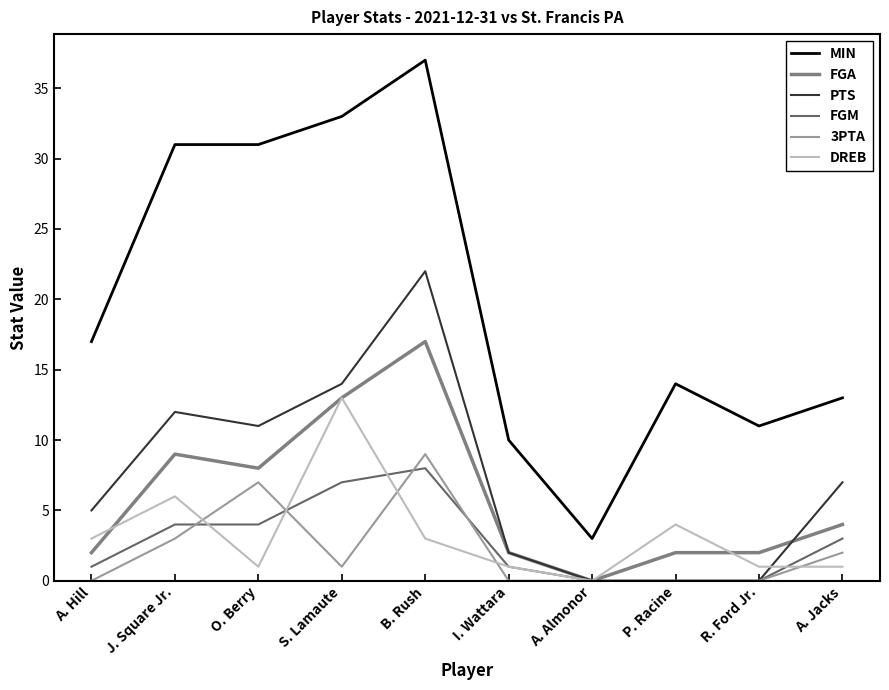

Reading left to right, list all the values displayed in this chart.

MIN: A. Hill=17	J. Square Jr.=31	O. Berry=31	S. Lamaute=33	B. Rush=37	I. Wattara=10	A. Almonor=3	P. Racine=14	R. Ford Jr.=11	A. Jacks=13
FGA: A. Hill=2	J. Square Jr.=9	O. Berry=8	S. Lamaute=13	B. Rush=17	I. Wattara=2	A. Almonor=0	P. Racine=2	R. Ford Jr.=2	A. Jacks=4
PTS: A. Hill=5	J. Square Jr.=12	O. Berry=11	S. Lamaute=14	B. Rush=22	I. Wattara=2	A. Almonor=0	P. Racine=0	R. Ford Jr.=0	A. Jacks=7
FGM: A. Hill=1	J. Square Jr.=4	O. Berry=4	S. Lamaute=7	B. Rush=8	I. Wattara=1	A. Almonor=0	P. Racine=0	R. Ford Jr.=0	A. Jacks=3
3PTA: A. Hill=0	J. Square Jr.=3	O. Berry=7	S. Lamaute=1	B. Rush=9	I. Wattara=0	A. Almonor=0	P. Racine=0	R. Ford Jr.=0	A. Jacks=2
DREB: A. Hill=3	J. Square Jr.=6	O. Berry=1	S. Lamaute=13	B. Rush=3	I. Wattara=1	A. Almonor=0	P. Racine=4	R. Ford Jr.=1	A. Jacks=1